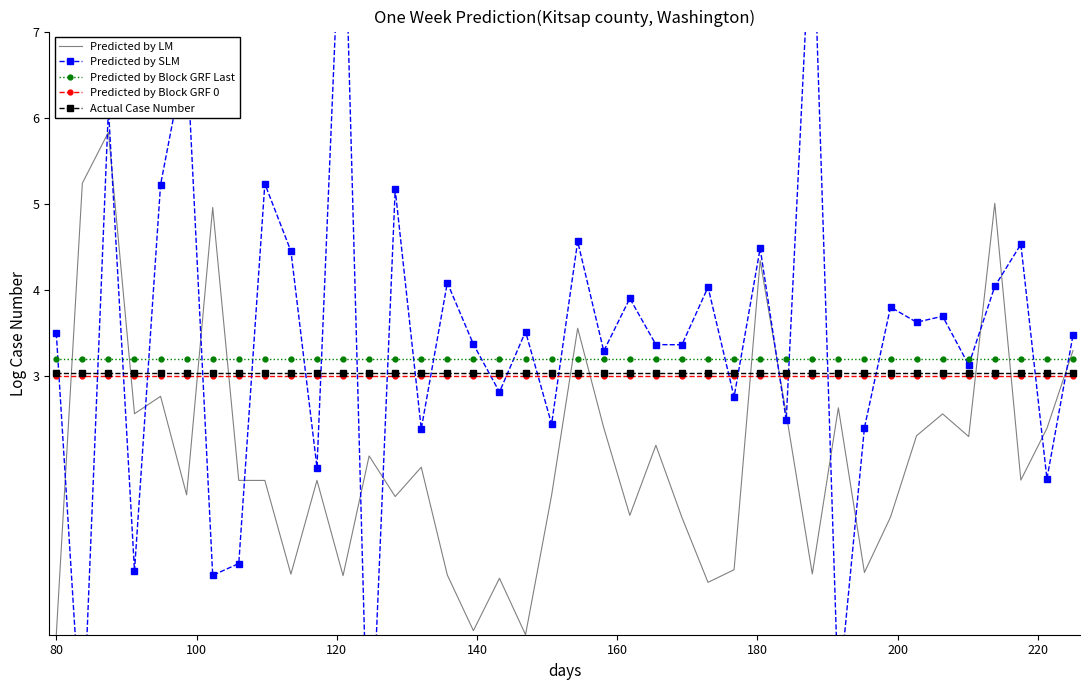

What is the highest value of the Actual Case Number series?

3.0